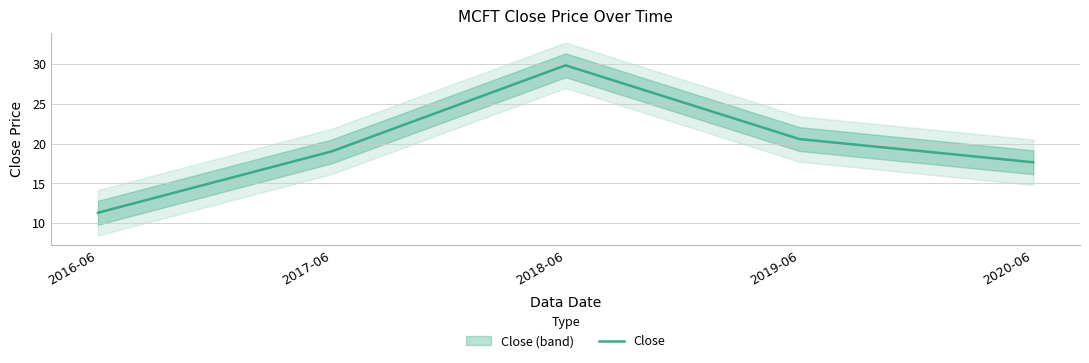

The value at 2019-06 is 28.3. True or false?

False